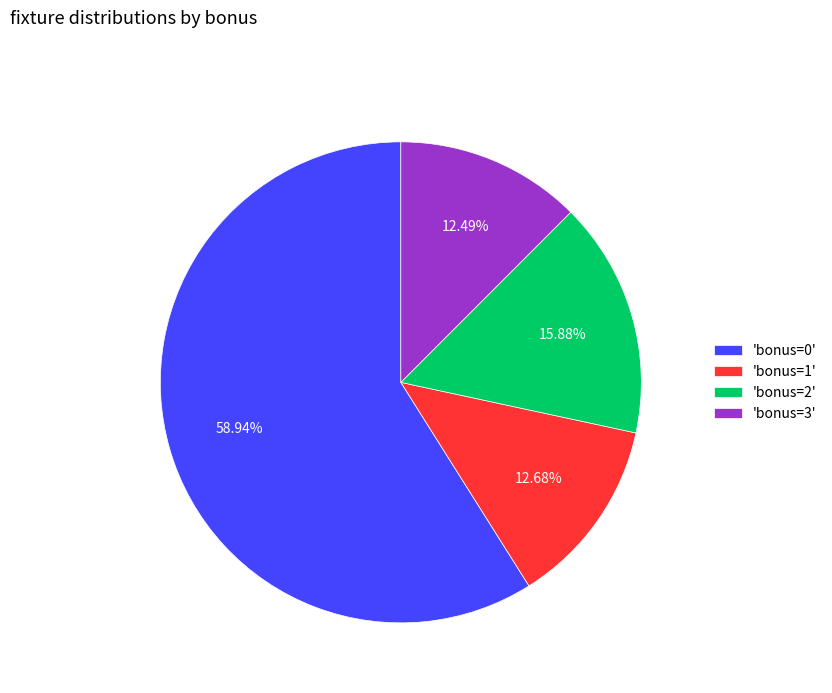

Which slice represents more than half of the pie?

'bonus=0'